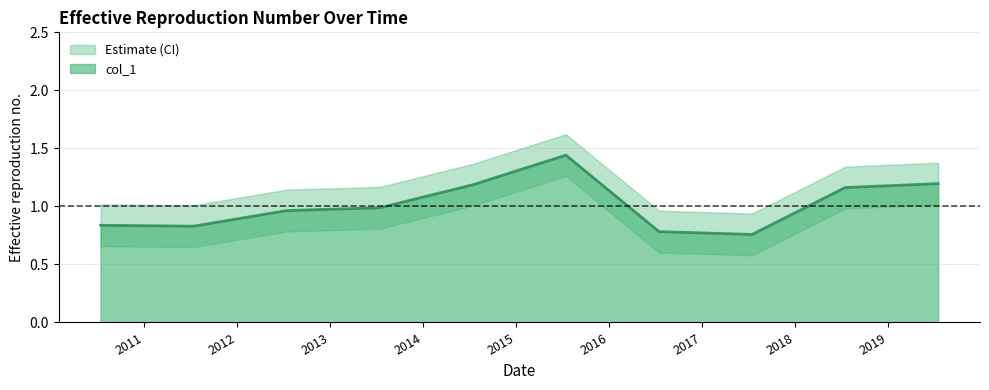

Reading left to right, extract all data points from this chart.

0.8	0.8	1.0	1.0	1.2	1.4	0.8	0.8	1.2	1.2